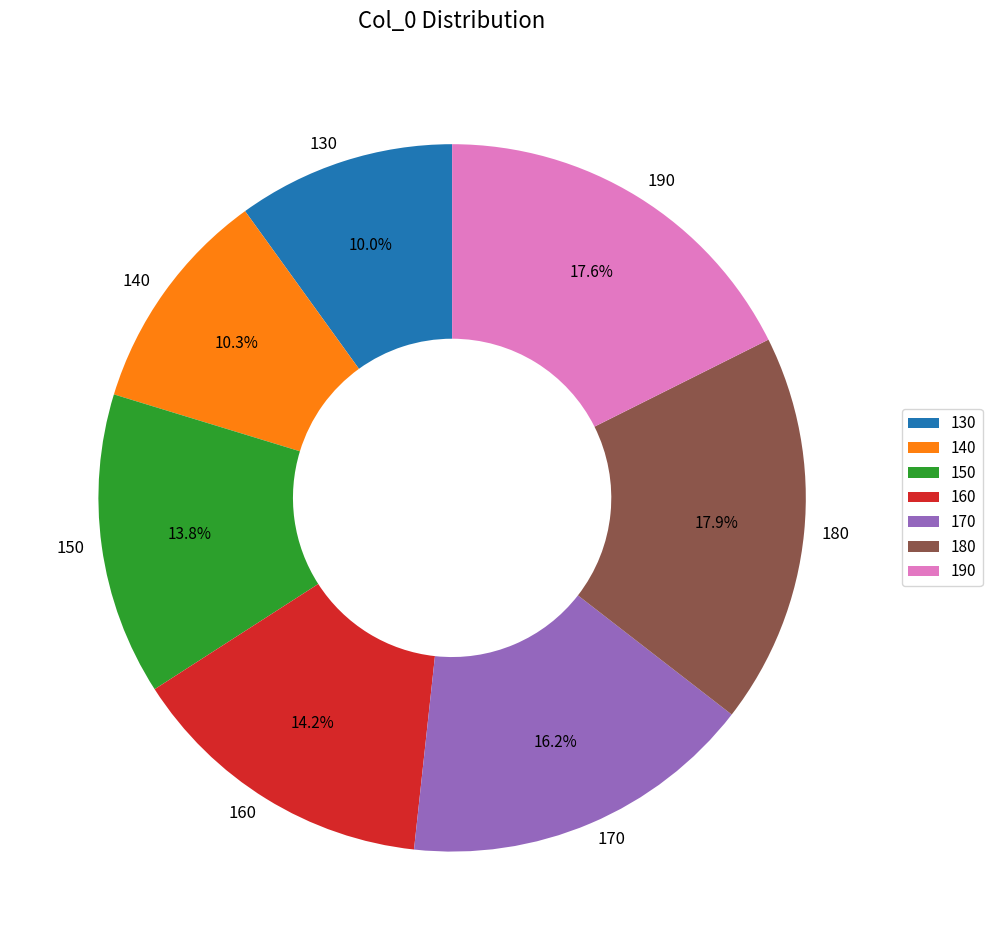

Which has a higher value, 180 or 130?

180